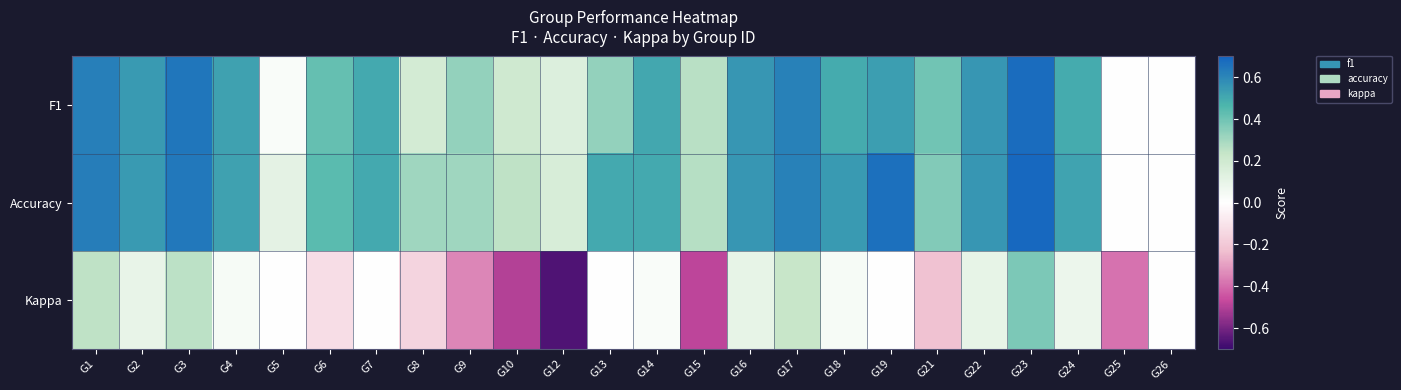

Which series has the largest total across all categories?

Accuracy